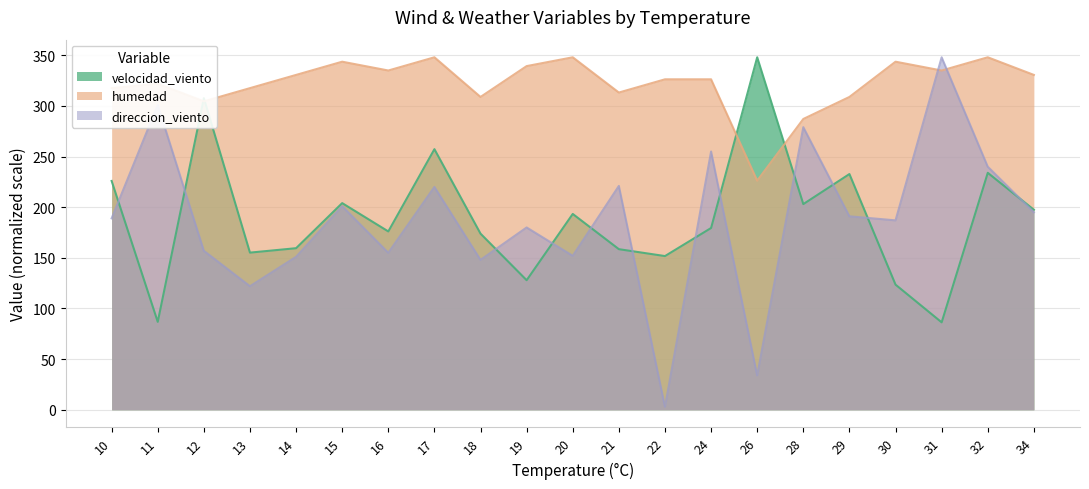

Which series has the widest spread of values?

direccion_viento